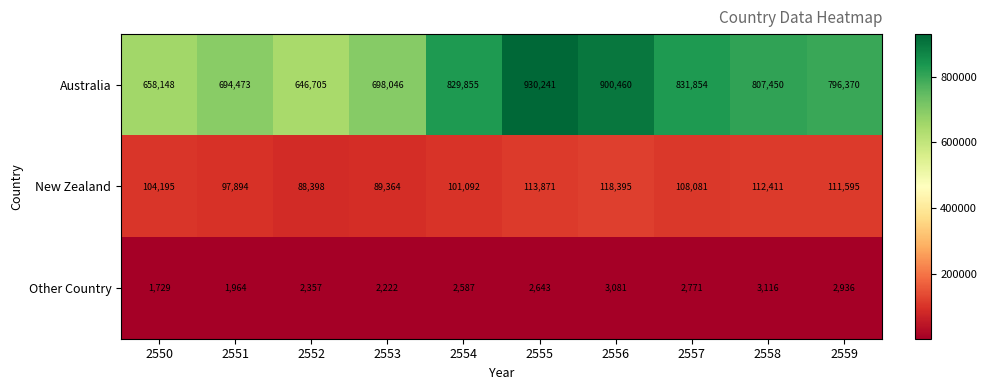

Reading right to left, list all the values displayed in this chart.

Australia: 2559=796370	2558=807450	2557=831854	2556=900460	2555=930241	2554=829855	2553=698046	2552=646705	2551=694473	2550=658148
New Zealand: 2559=111595	2558=112411	2557=108081	2556=118395	2555=113871	2554=101092	2553=89364	2552=88398	2551=97894	2550=104195
Other Country: 2559=2936	2558=3116	2557=2771	2556=3081	2555=2643	2554=2587	2553=2222	2552=2357	2551=1964	2550=1729